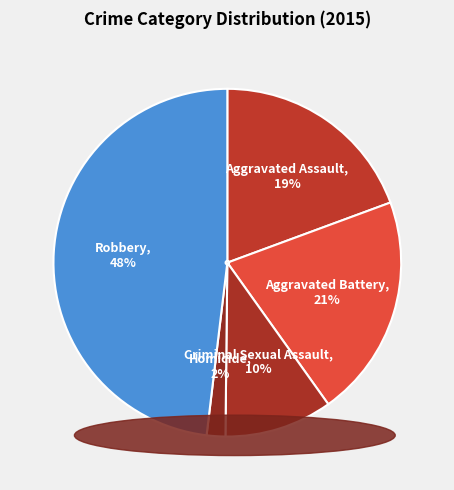

To the nearest percent, what is the difference between the largest and smallest slice percentages?

46%